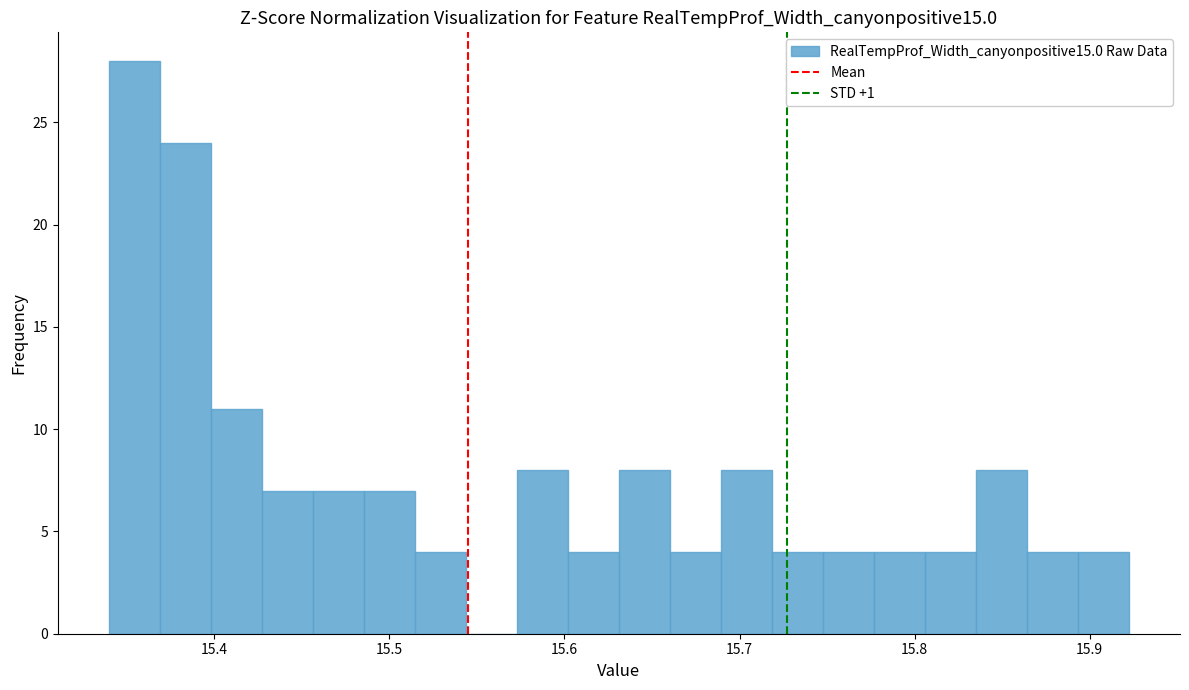

Around what value on the x-axis is the tallest bar? Give the approximate position of its centre, as read against the axis.

15.35